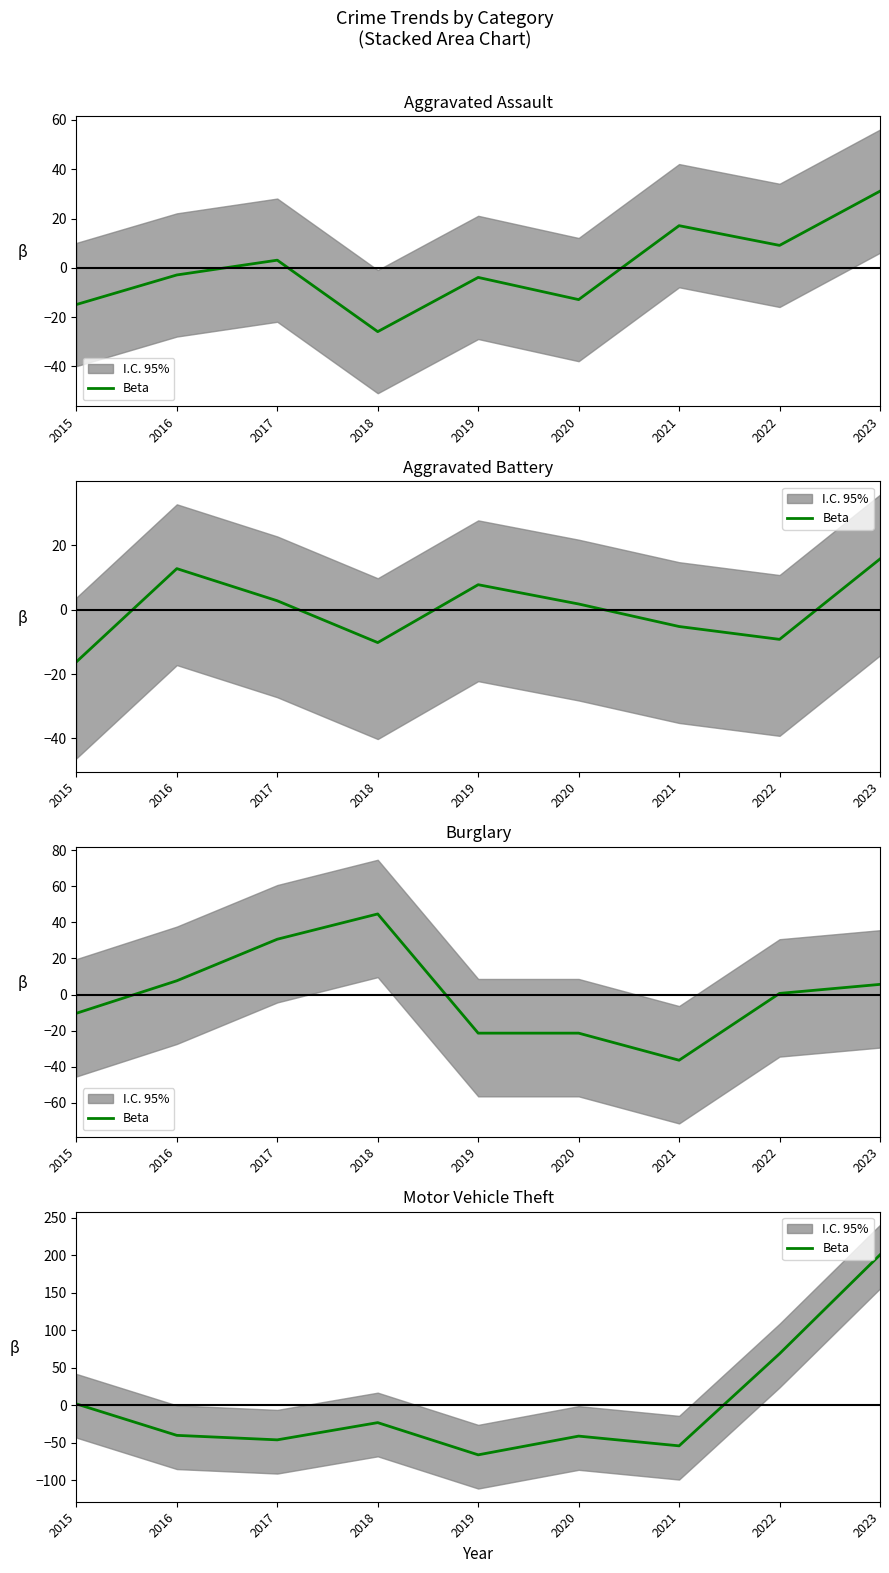

List the labels in order of value, smallest first.

2019, 2021, 2017, 2020, 2016, 2018, 2015, 2022, 2023